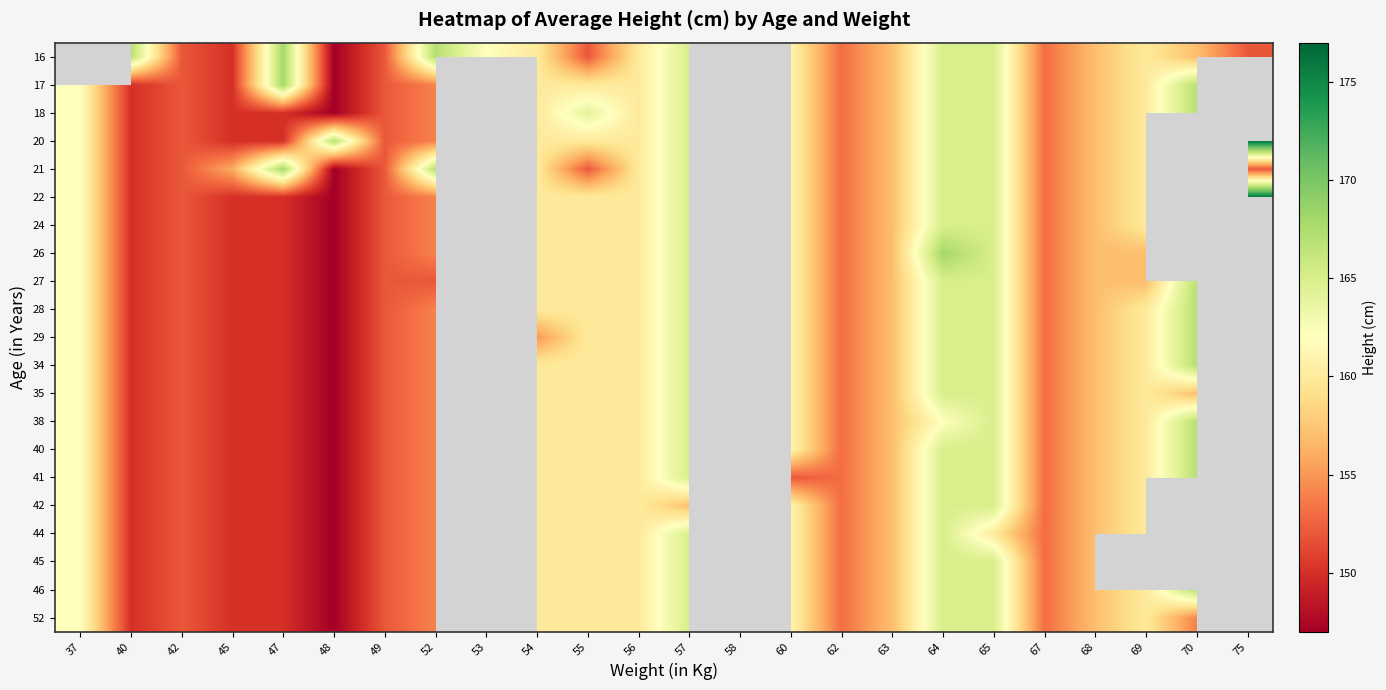

What is the smallest value displayed?

147.0